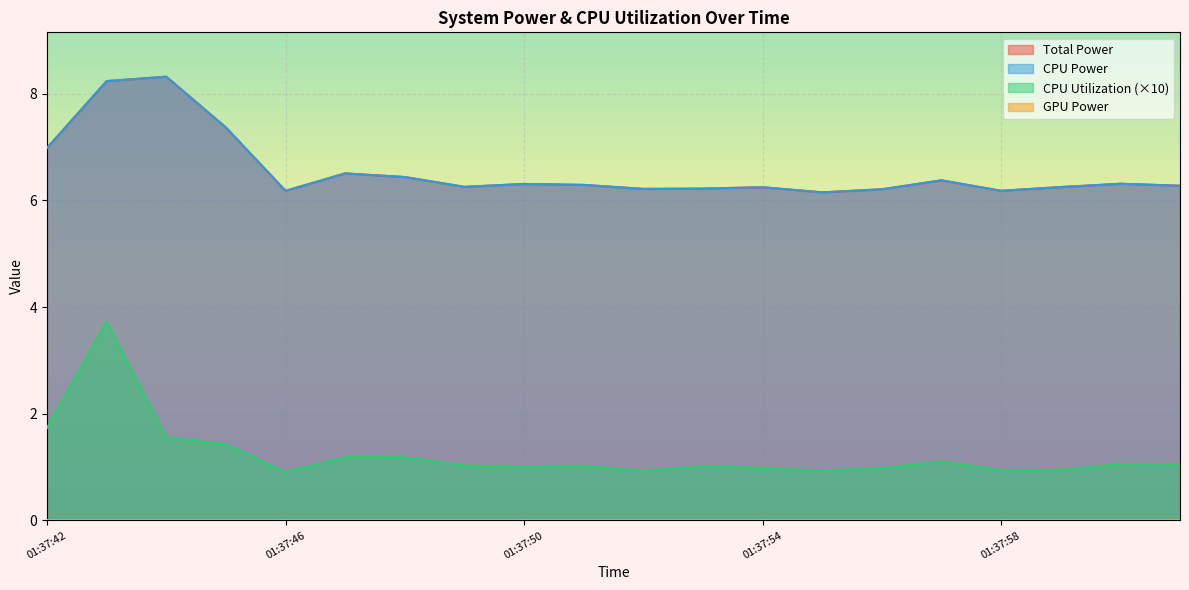

What position from the right is 01:37:50?

12